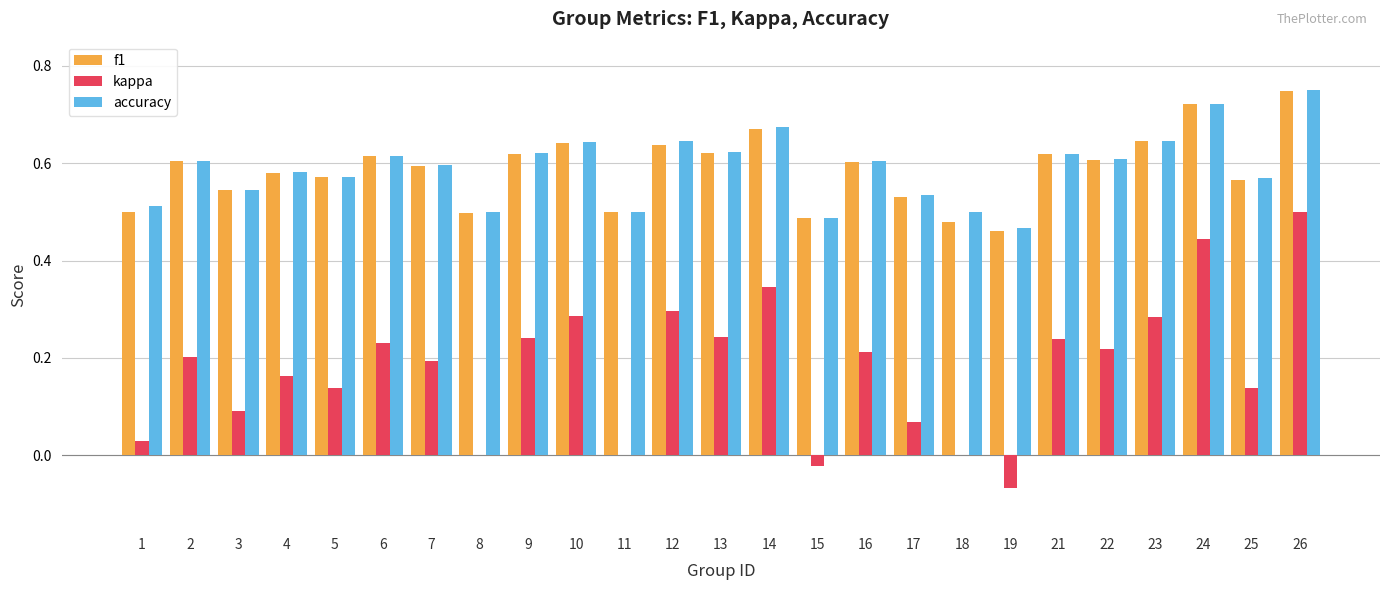

Which category has the highest value across all series?

26